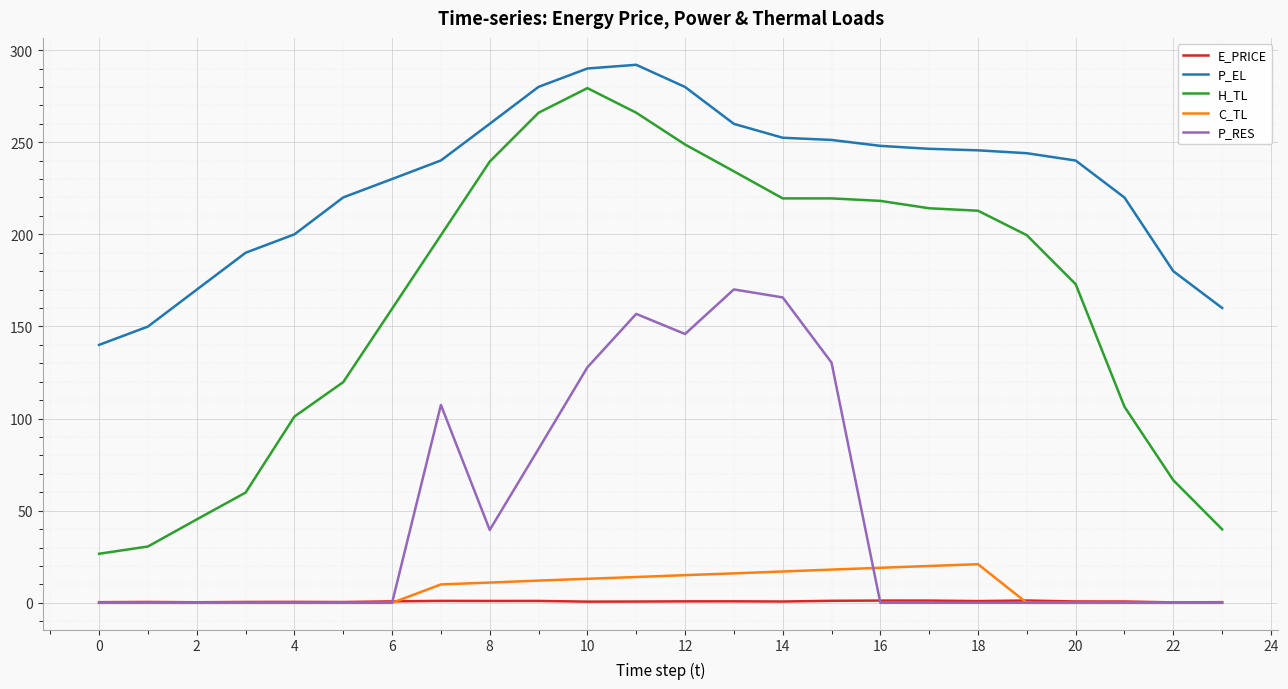

True or false: H_TL and P_RES intersect in this chart.

False